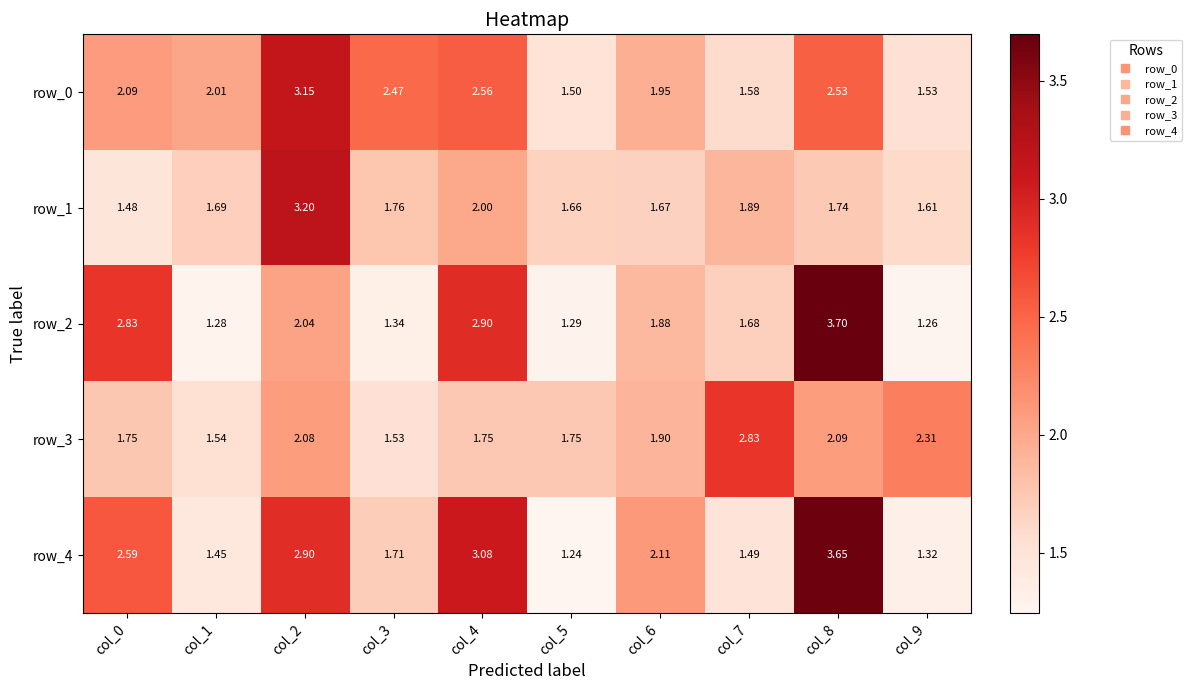

Is the value of row_1 at col_6 greater than the value of row_2 at col_6?

No